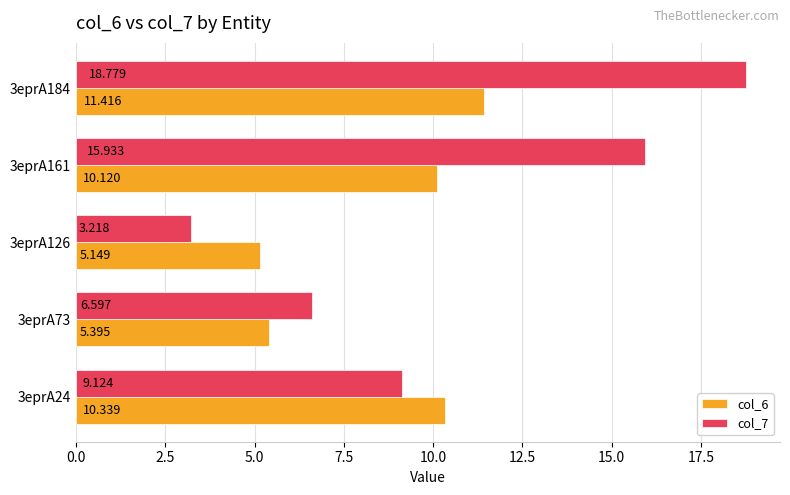

What is the sum of all col_7 values?

53.7